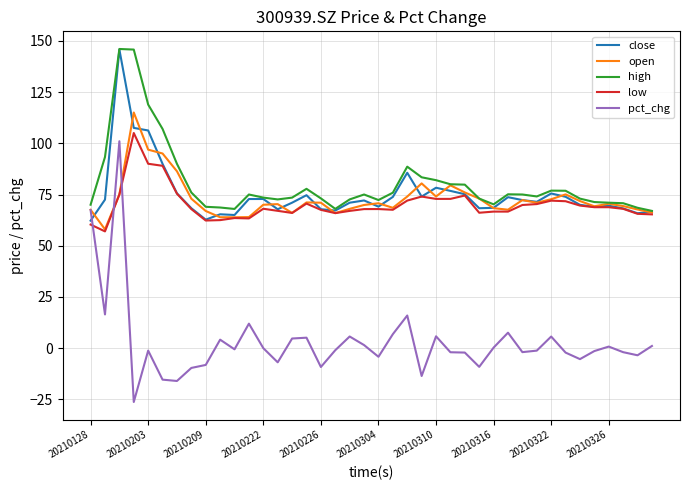

Which series has the widest spread of values?

pct_chg